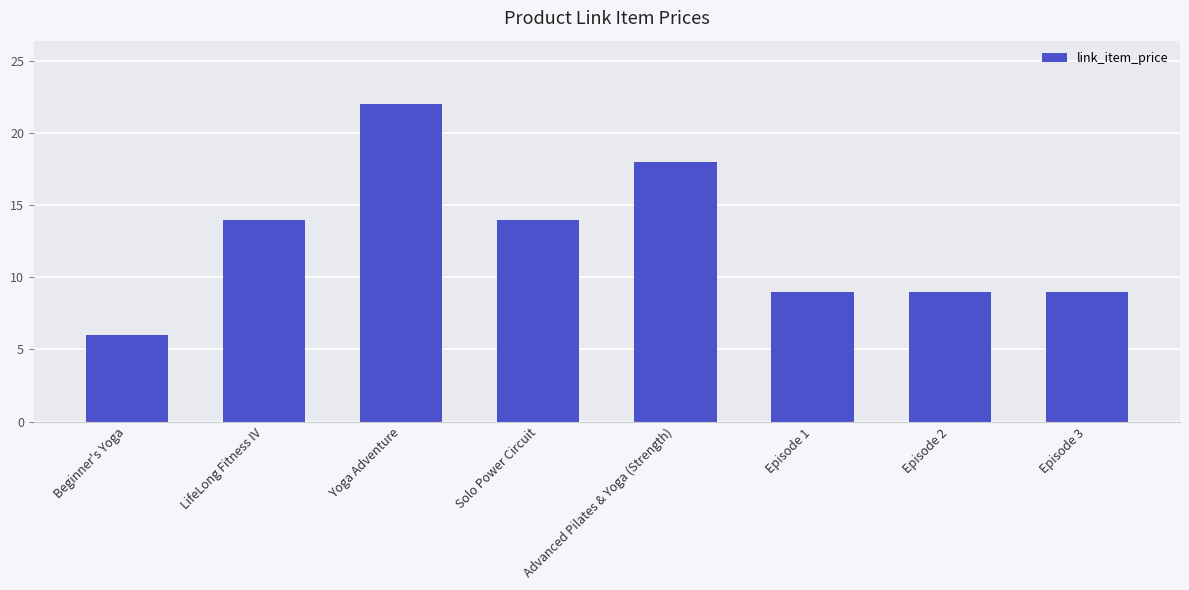

Are the bars horizontal?

No